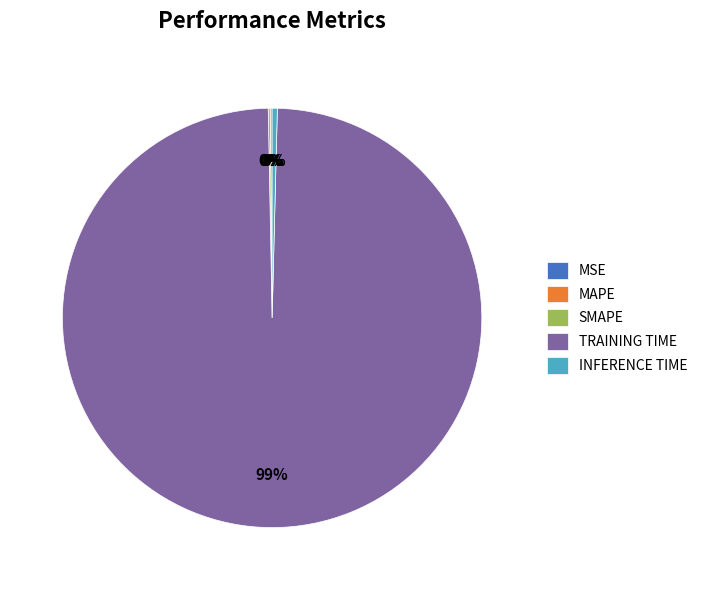

Which category accounts for the majority?

TRAINING TIME